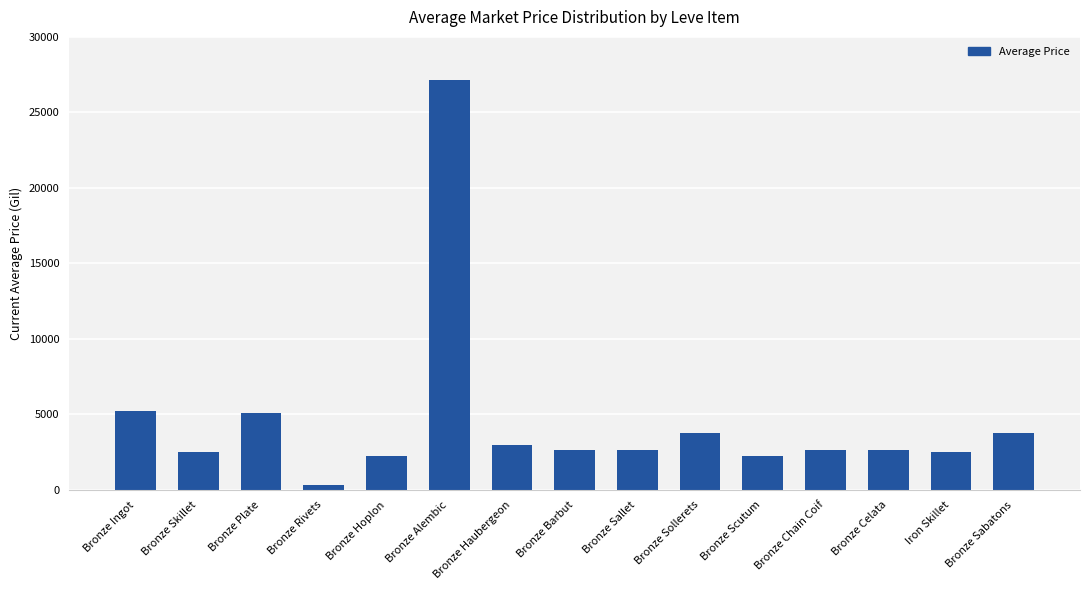

Which category has the highest value across all series?

Bronze Alembic